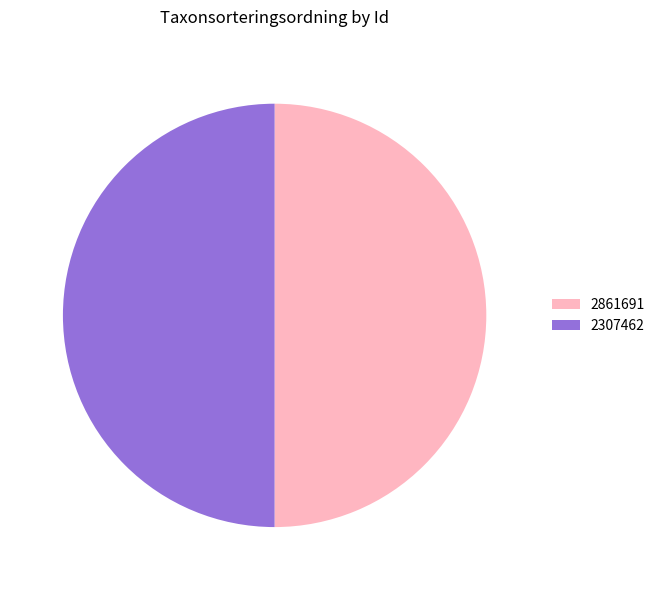

What is the ratio of the value at 2861691 to the value at 2307462?

1.0